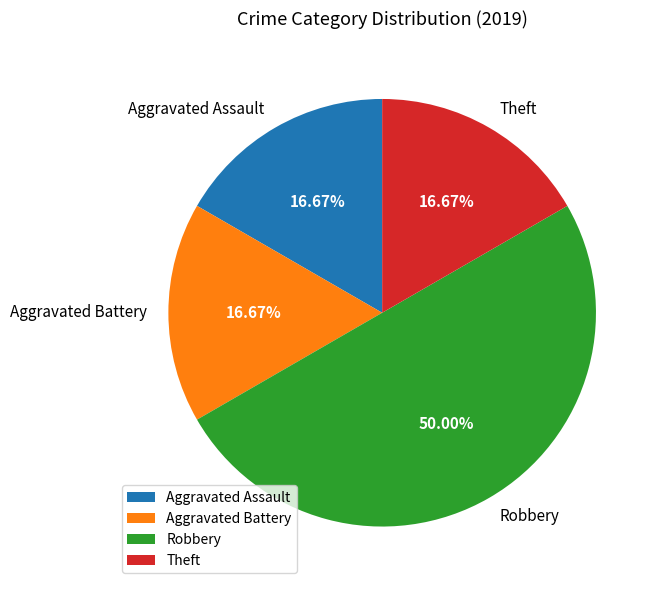

To the nearest percent, what is the difference between the largest and smallest slice percentages?

33%